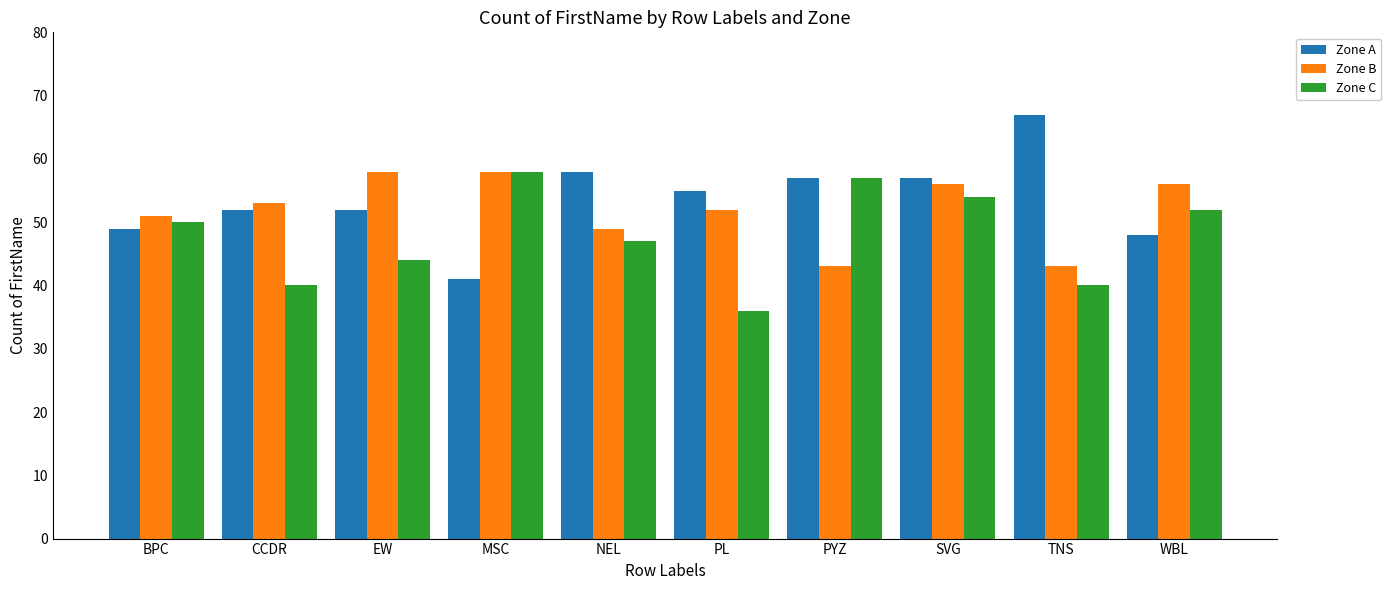

What is the sum of the Zone B values at NEL and SVG?

105